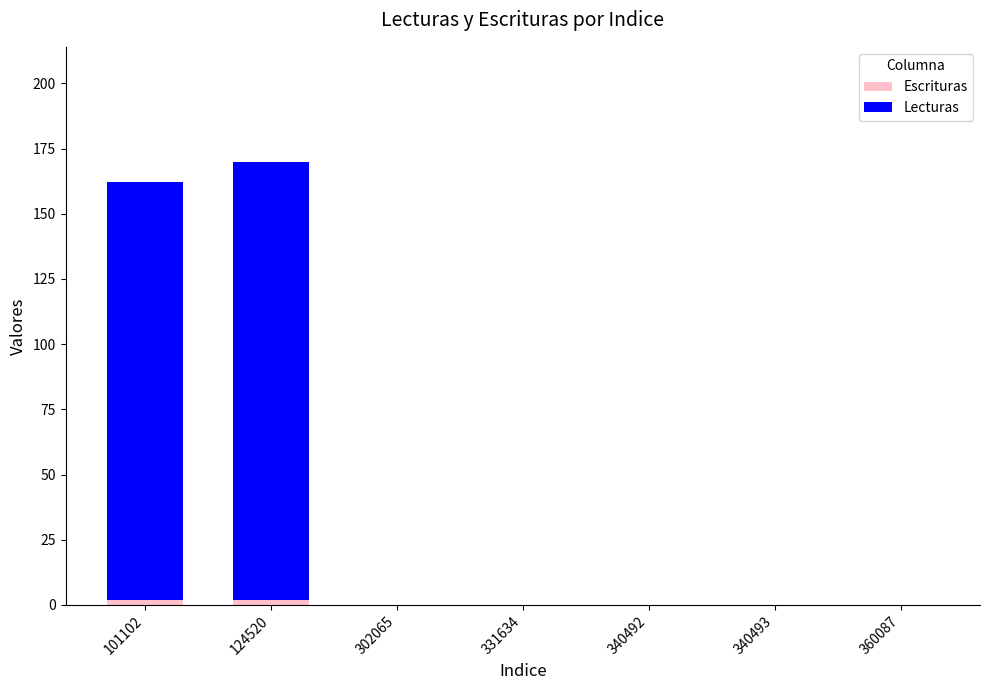

List the series in order of their overall mean, highest first.

Lecturas, Escrituras